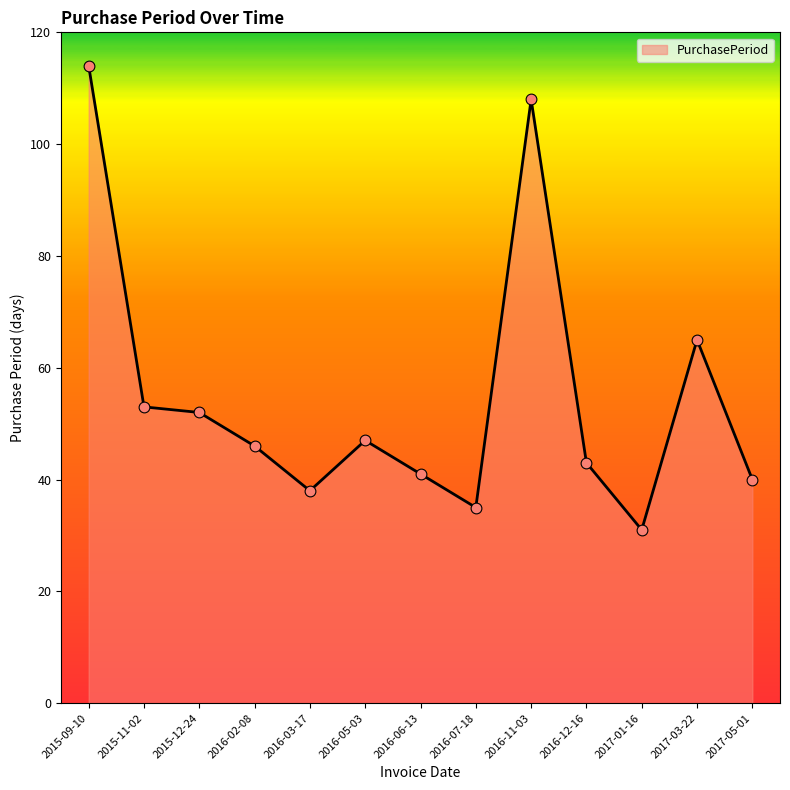

Which has a higher value, 2015-09-10 or 2016-02-08?

2015-09-10